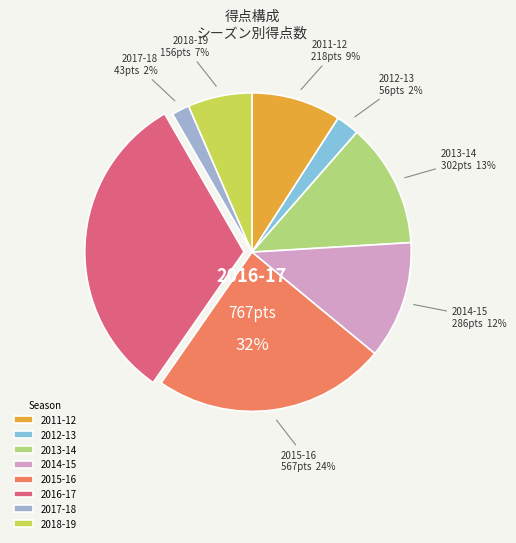

Which category has the smallest portion of the pie?

2017-18